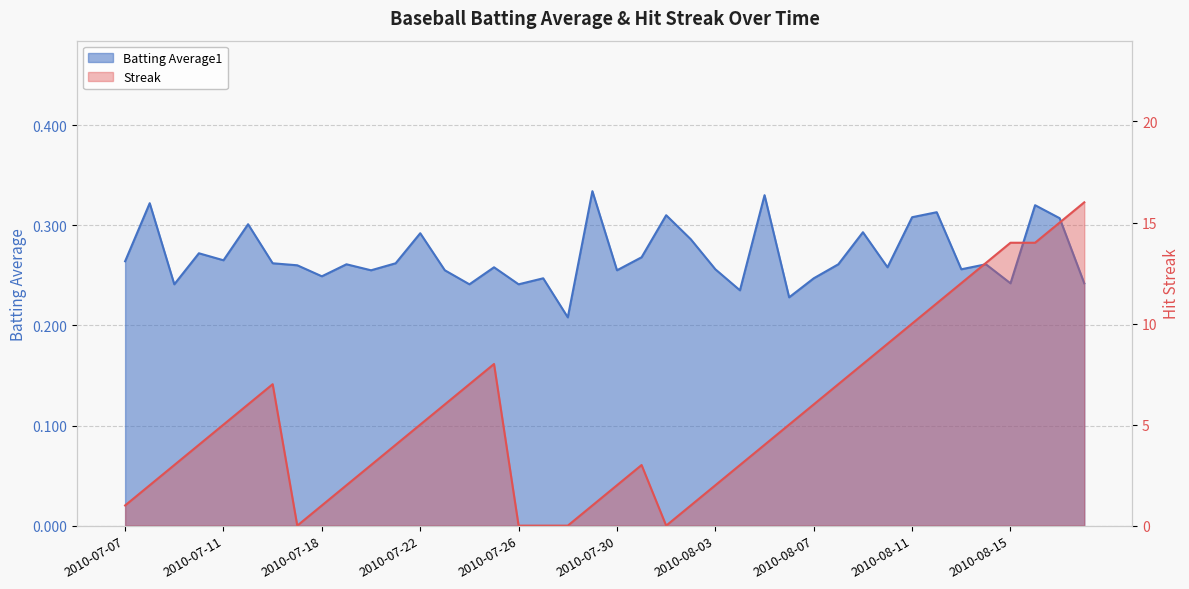

The value of Streak at 2010-07-11 is 8.2. True or false?

False